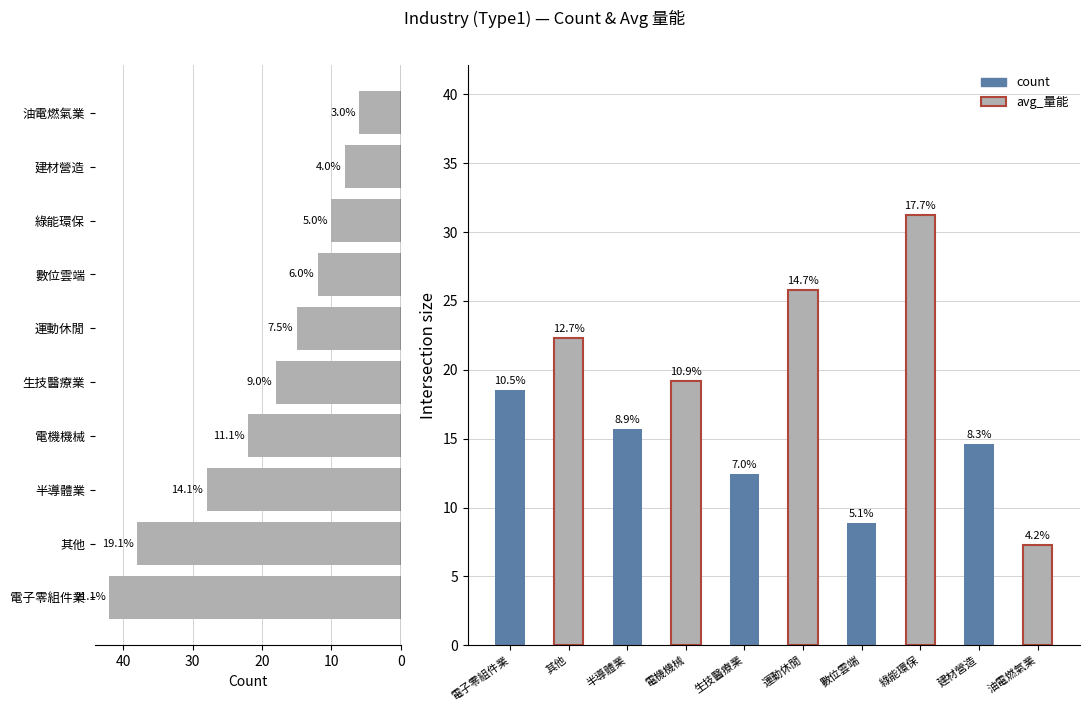

The value at 電子零組件業 is 29. True or false?

False